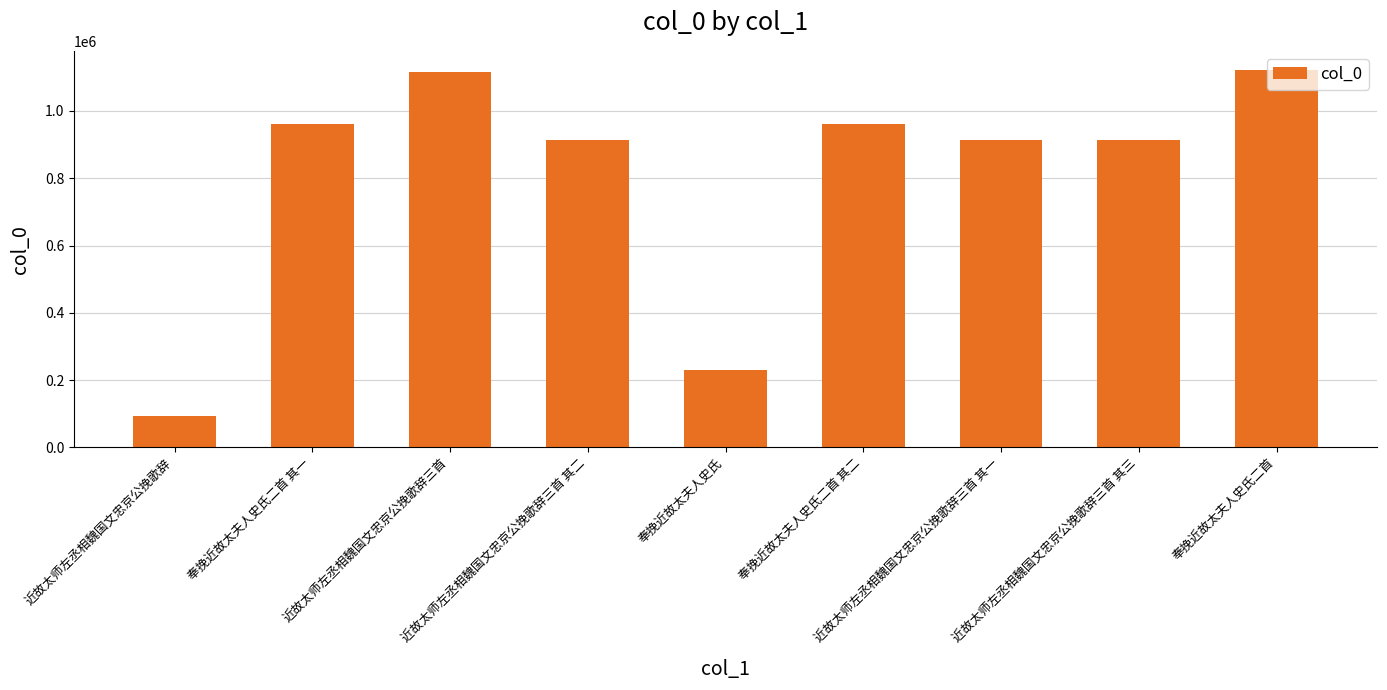

Read the value at 近故太师左丞相魏国文忠京公挽歌辞三首, to the nearest 10.

1115190